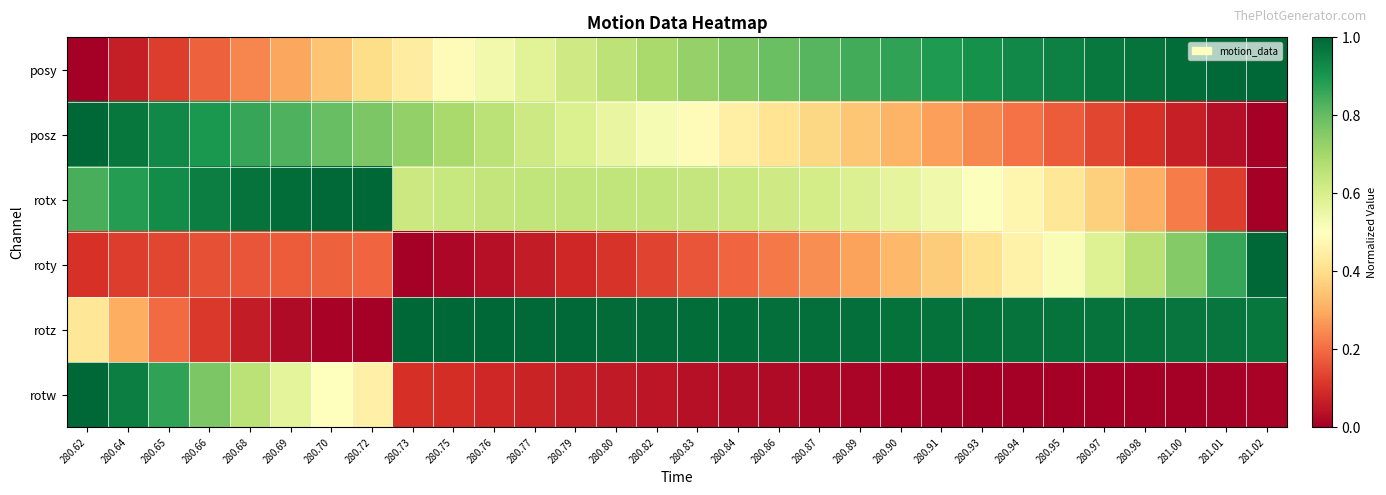

Which series changed the most between 280.62 and 280.93?

rotw